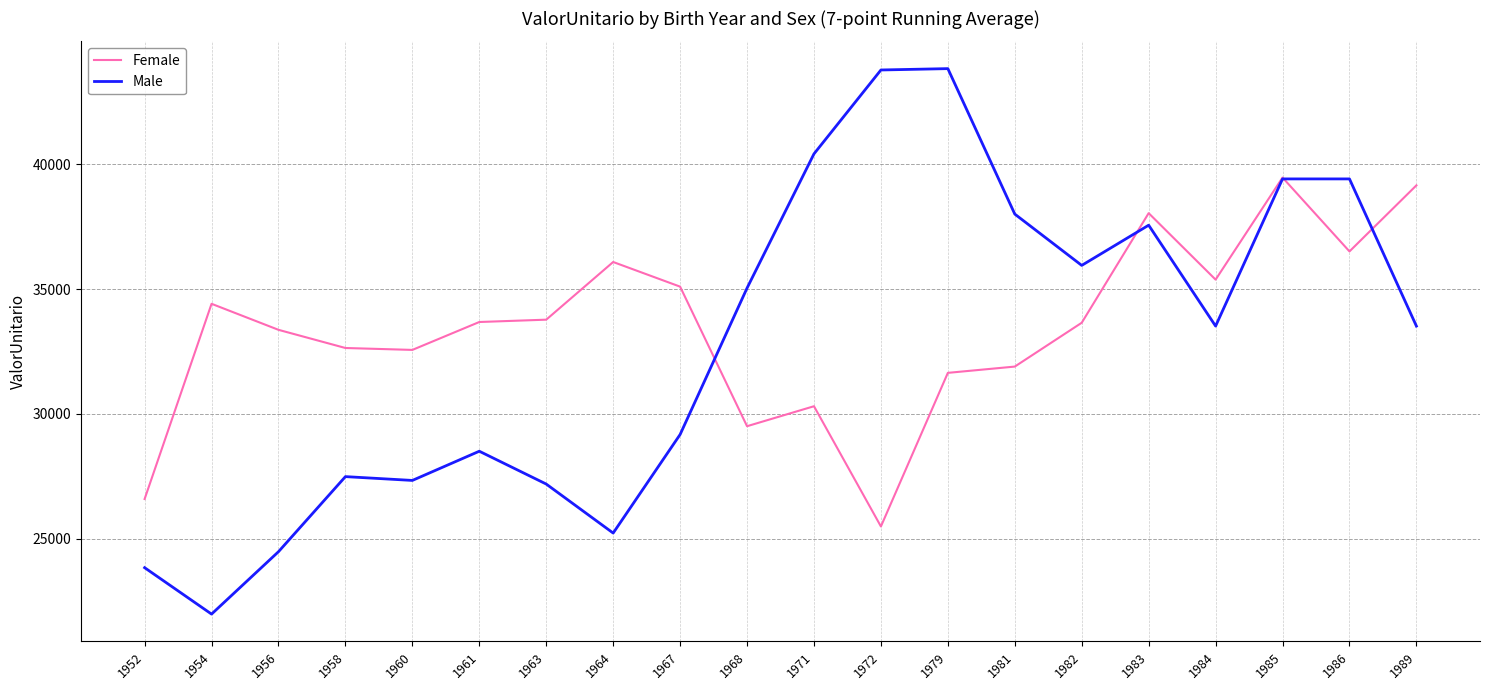

List the series in order of their peak value, lowest first.

Female, Male